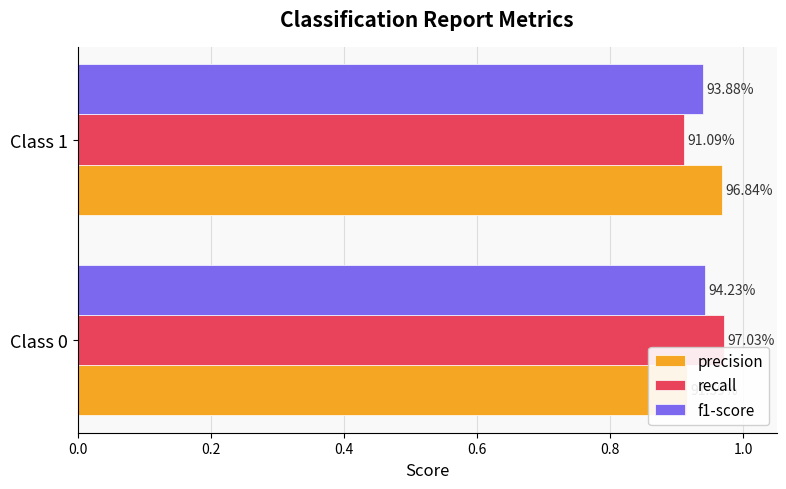

Count the f1-score values in the range 0 to 1.

2